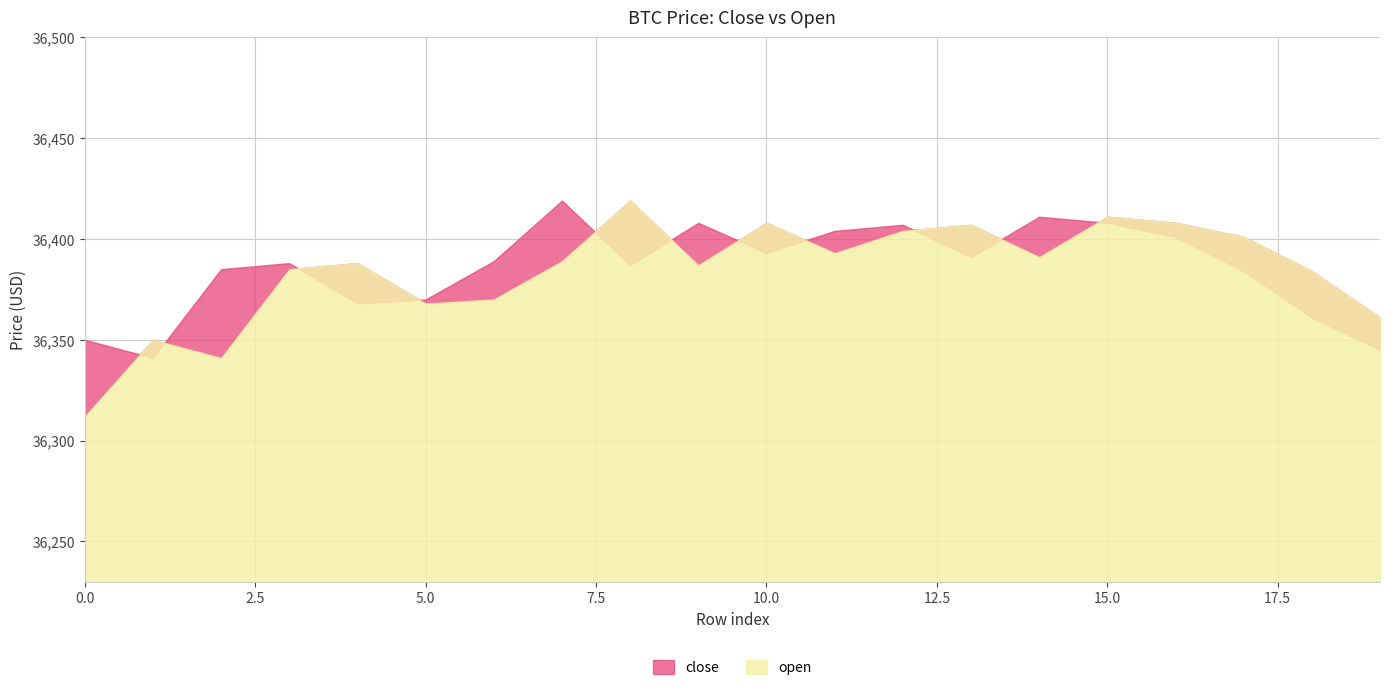

What is the difference between the highest and lowest values at 13?

16